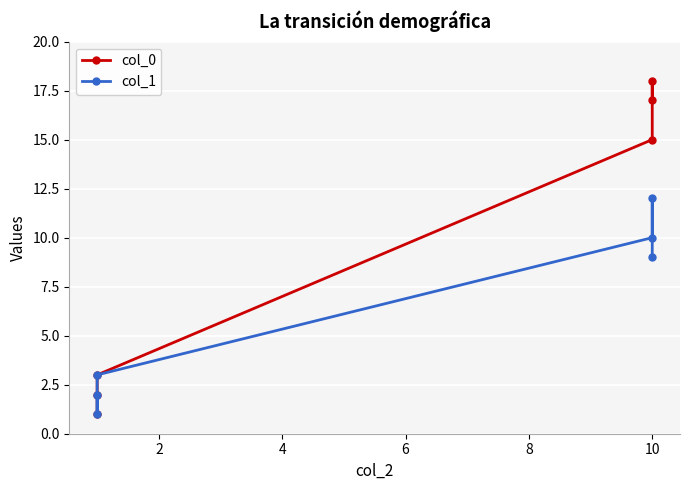

True or false: col_1 and col_0 cross at least once.

True